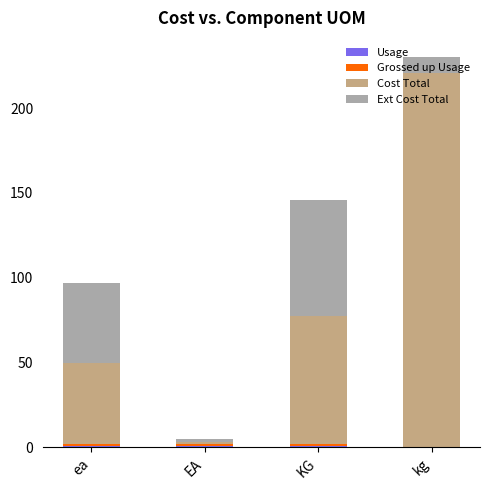

At which category is the sum across all series the highest?

kg